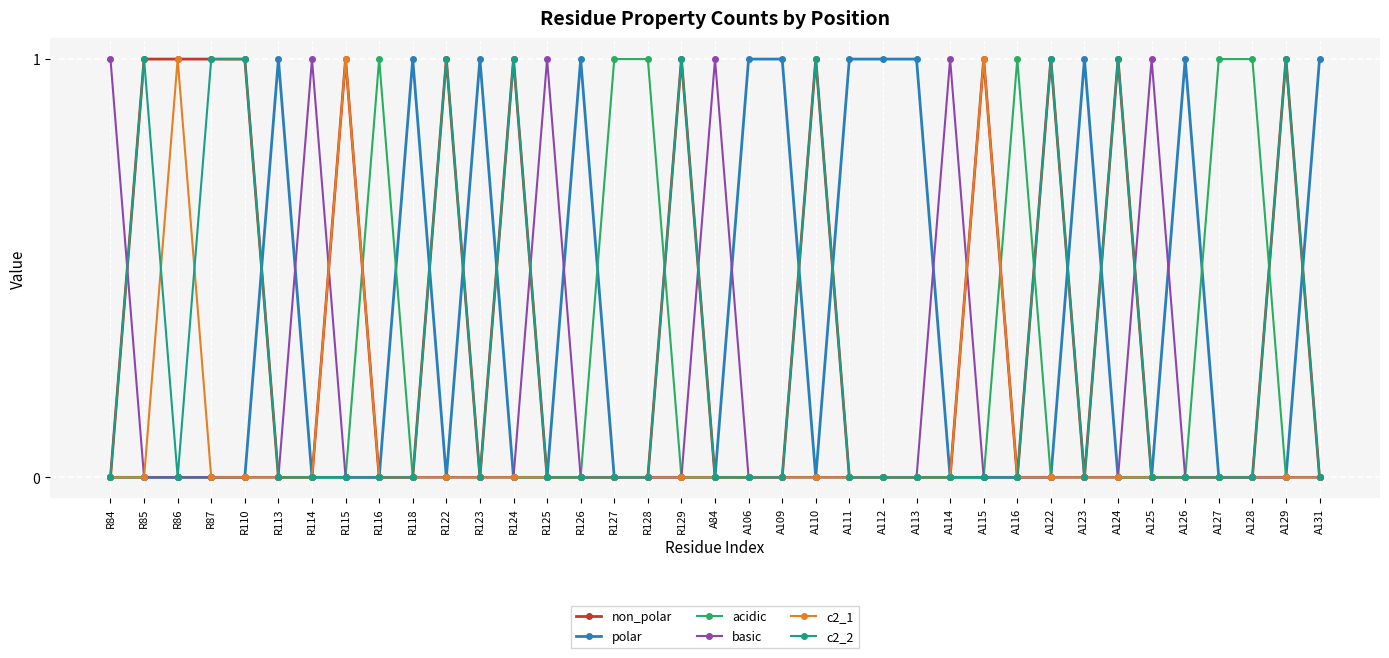

Reading left to right, what are all the values shown in this chart?

non_polar: R84=0	R85=1	R86=1	R87=1	R110=1	R113=0	R114=0	R115=1	R116=0	R118=0	R122=1	R123=0	R124=1	R125=0	R126=0	R127=0	R128=0	R129=1	A84=0	A106=0	A109=0	A110=1	A111=0	A112=0	A113=0	A114=0	A115=1	A116=0	A122=1	A123=0	A124=1	A125=0	A126=0	A127=0	A128=0	A129=1	A131=0
polar: R84=0	R85=0	R86=0	R87=0	R110=0	R113=1	R114=0	R115=0	R116=0	R118=1	R122=0	R123=1	R124=0	R125=0	R126=1	R127=0	R128=0	R129=0	A84=0	A106=1	A109=1	A110=0	A111=1	A112=1	A113=1	A114=0	A115=0	A116=0	A122=0	A123=1	A124=0	A125=0	A126=1	A127=0	A128=0	A129=0	A131=1
acidic: R84=0	R85=0	R86=0	R87=0	R110=0	R113=0	R114=0	R115=0	R116=1	R118=0	R122=0	R123=0	R124=0	R125=0	R126=0	R127=1	R128=1	R129=0	A84=0	A106=0	A109=0	A110=0	A111=0	A112=0	A113=0	A114=0	A115=0	A116=1	A122=0	A123=0	A124=0	A125=0	A126=0	A127=1	A128=1	A129=0	A131=0
basic: R84=1	R85=0	R86=0	R87=0	R110=0	R113=0	R114=1	R115=0	R116=0	R118=0	R122=0	R123=0	R124=0	R125=1	R126=0	R127=0	R128=0	R129=0	A84=1	A106=0	A109=0	A110=0	A111=0	A112=0	A113=0	A114=1	A115=0	A116=0	A122=0	A123=0	A124=0	A125=1	A126=0	A127=0	A128=0	A129=0	A131=0
c2_1: R84=0	R85=0	R86=1	R87=0	R110=0	R113=0	R114=0	R115=1	R116=0	R118=0	R122=0	R123=0	R124=0	R125=0	R126=0	R127=0	R128=0	R129=0	A84=0	A106=0	A109=0	A110=0	A111=0	A112=0	A113=0	A114=0	A115=1	A116=0	A122=0	A123=0	A124=0	A125=0	A126=0	A127=0	A128=0	A129=0	A131=0
c2_2: R84=0	R85=1	R86=0	R87=1	R110=1	R113=0	R114=0	R115=0	R116=0	R118=0	R122=1	R123=0	R124=1	R125=0	R126=0	R127=0	R128=0	R129=1	A84=0	A106=0	A109=0	A110=1	A111=0	A112=0	A113=0	A114=0	A115=0	A116=0	A122=1	A123=0	A124=1	A125=0	A126=0	A127=0	A128=0	A129=1	A131=0